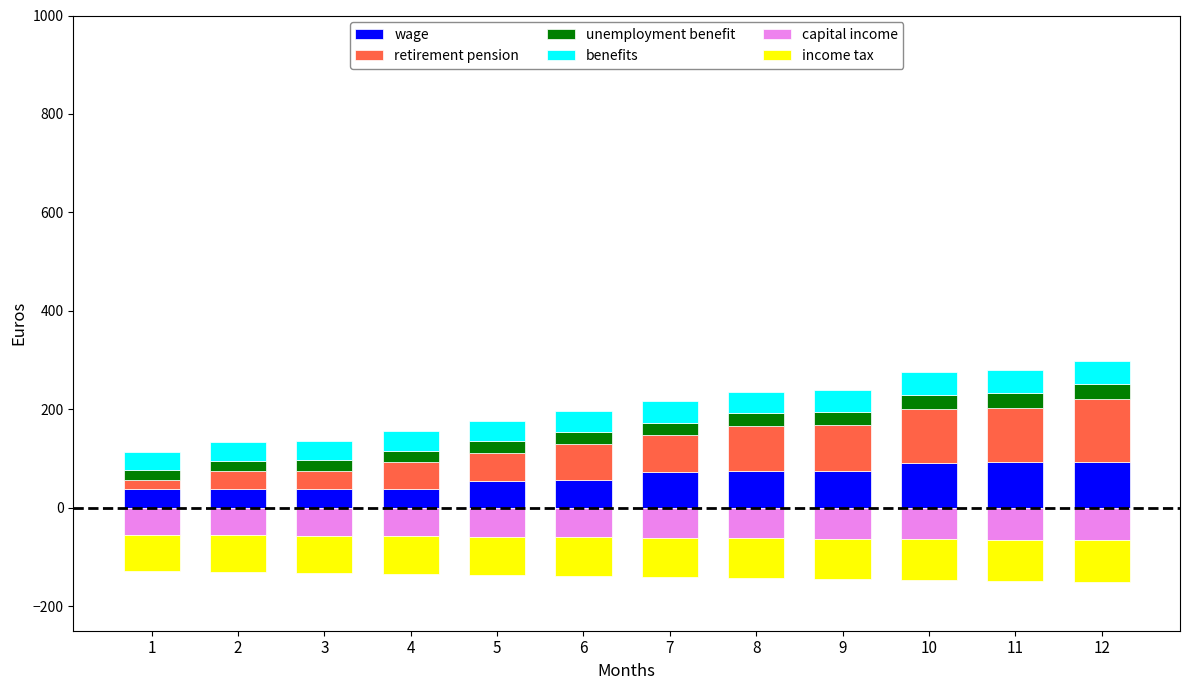

What is the difference between the second highest and minimum values in the retirement pension series?

91